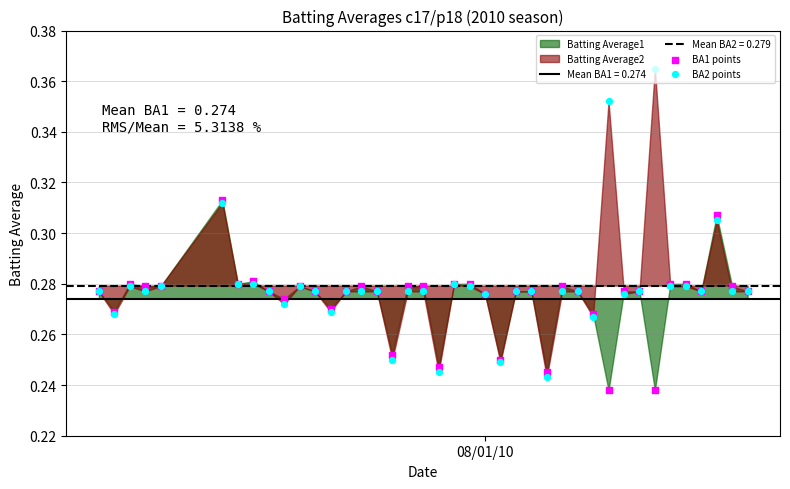

Is the value of BA1 points at 20 greater than the value of BA2 points at 27?

Yes